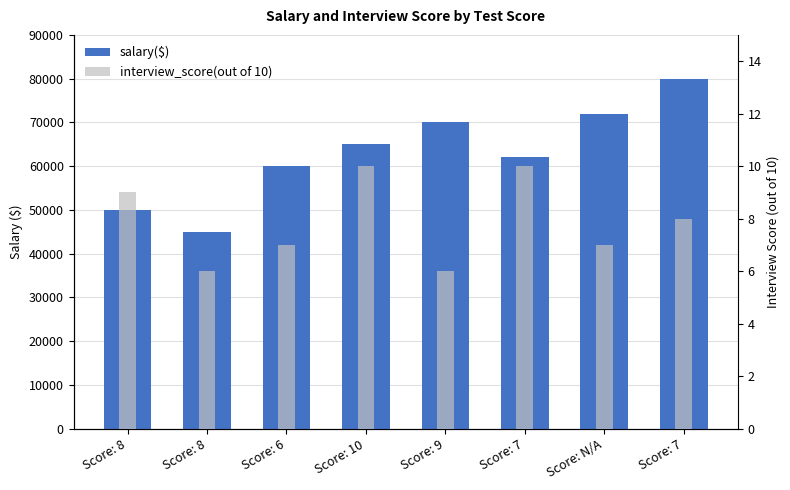

What are all the series names shown in the legend?

salary($), interview_score(out of 10)